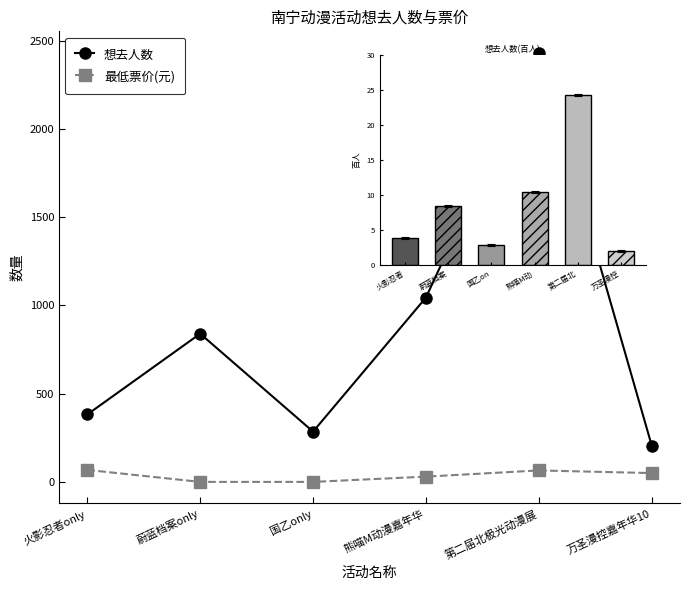

At which category is the sum across all series the highest?

第二届北极光动漫展